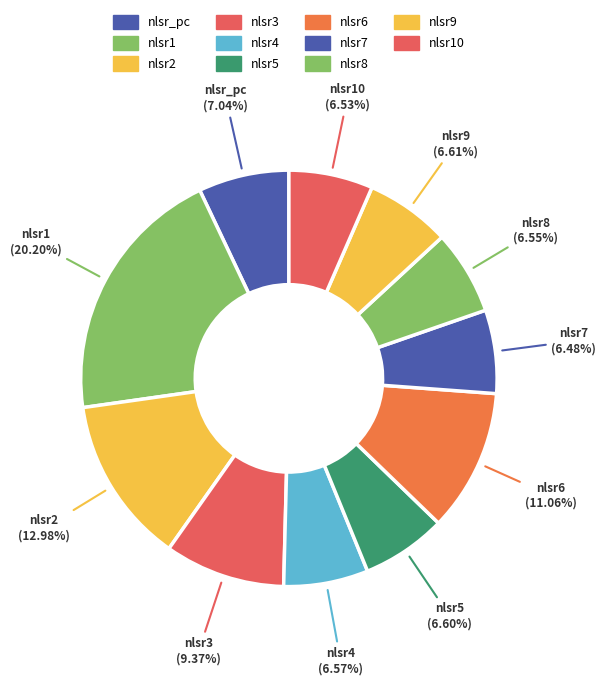

Which slice is the smallest?

nlsr7